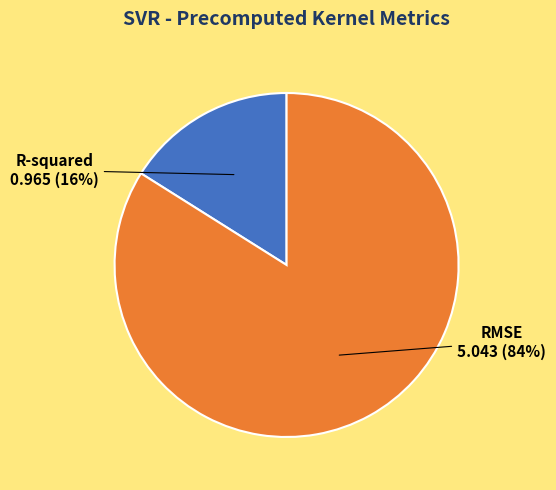

To the nearest percent, what portion does RMSE represent?

84%